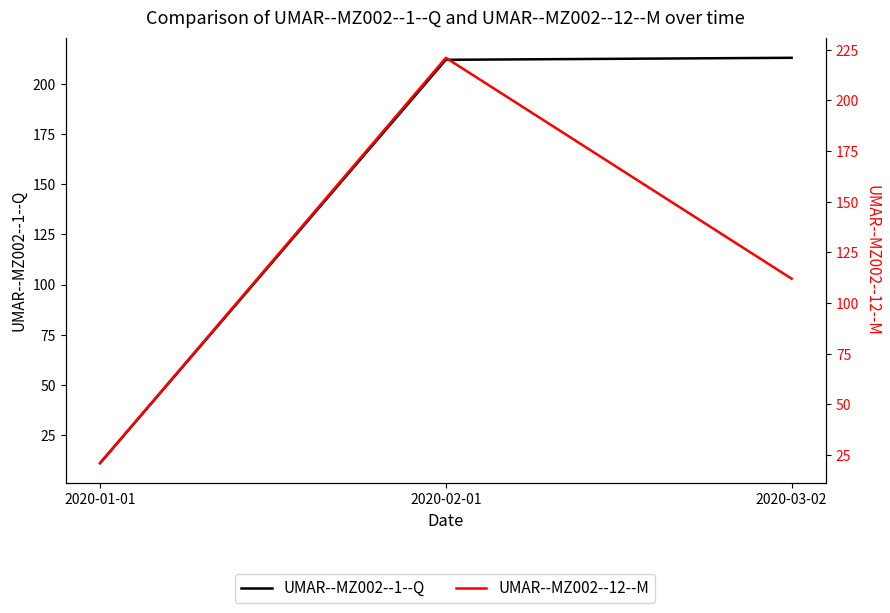

Rank the series by their average value, from highest to lowest.

UMAR--MZ002--1--Q, UMAR--MZ002--12--M